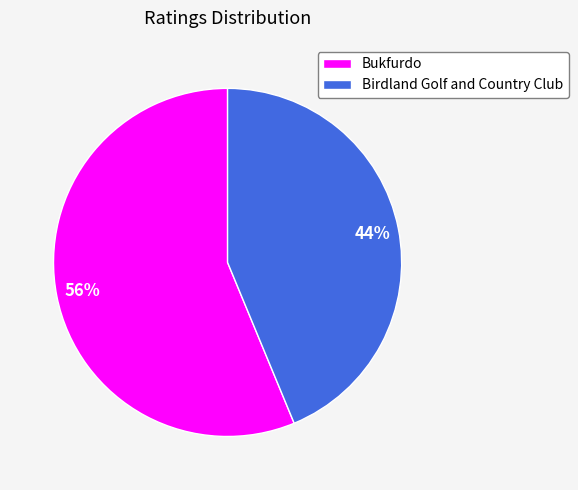

The Birdland Golf and Country Club slice represents 32% of the pie. True or false?

False